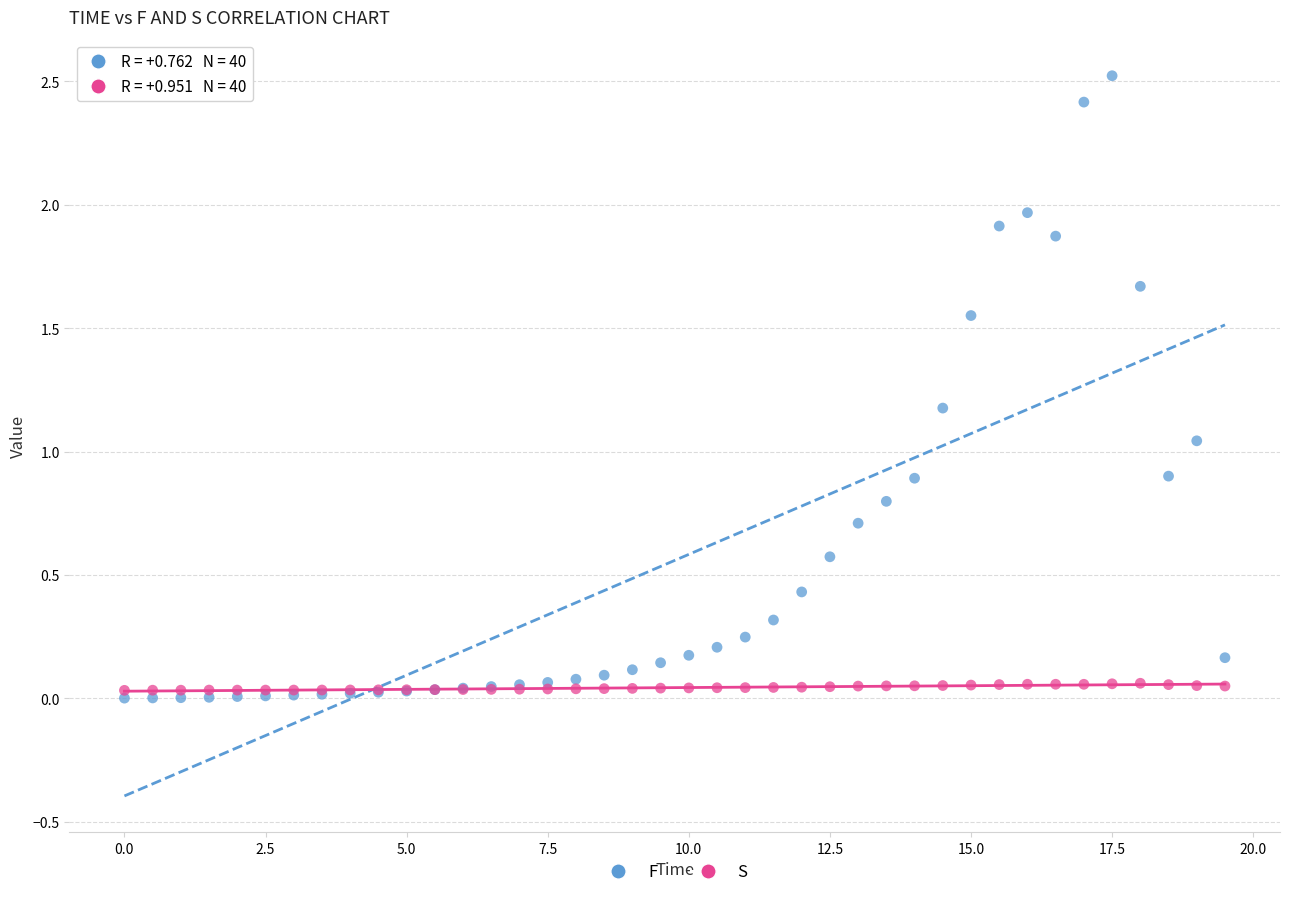

What are all the series names shown in the legend?

F, S